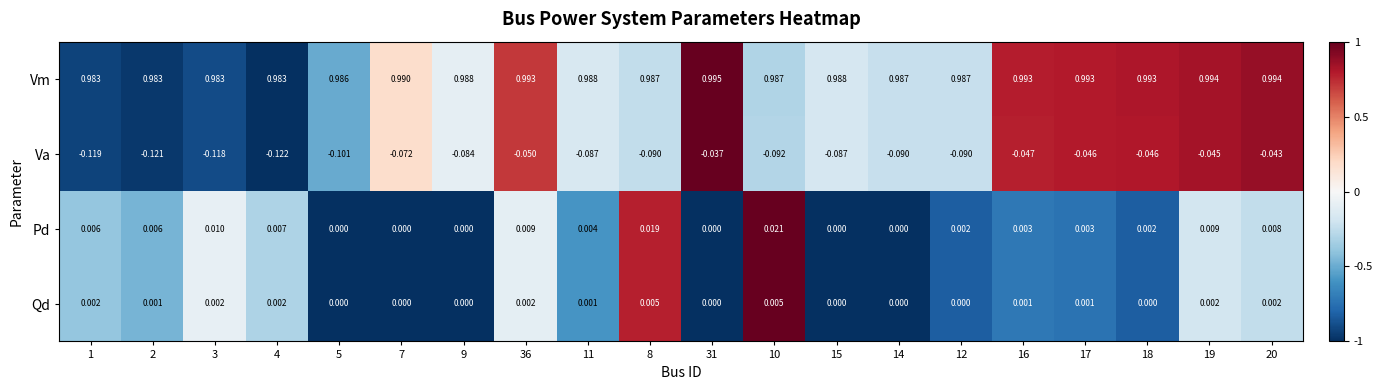

How many distinct data groups are displayed?

4